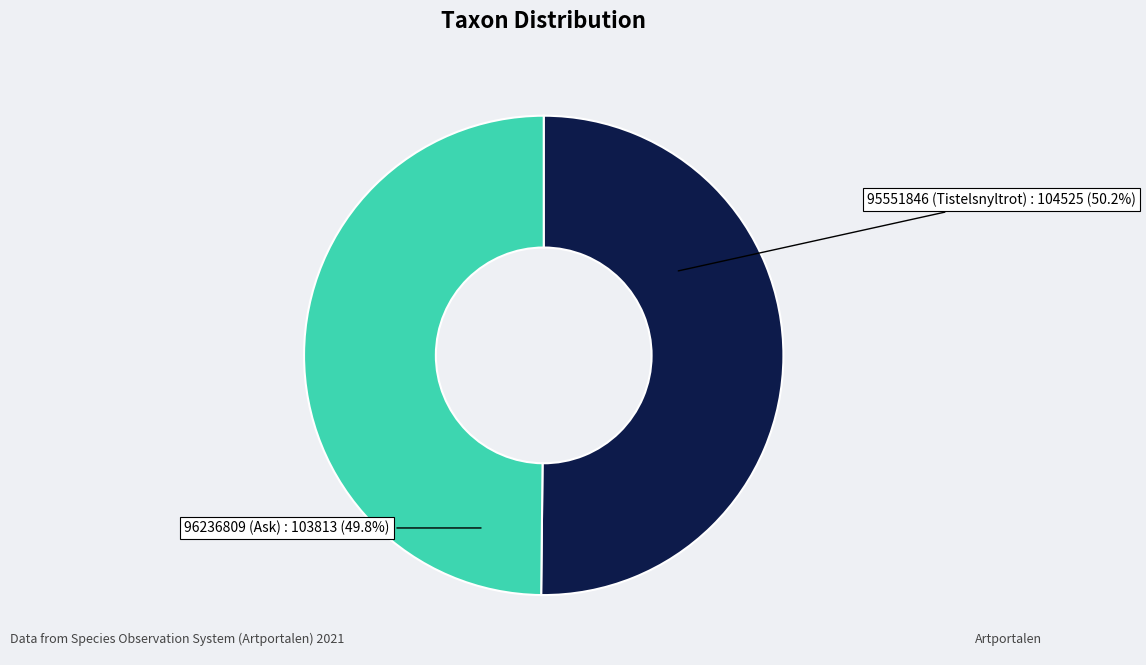

Does any single category account for the majority?

Yes